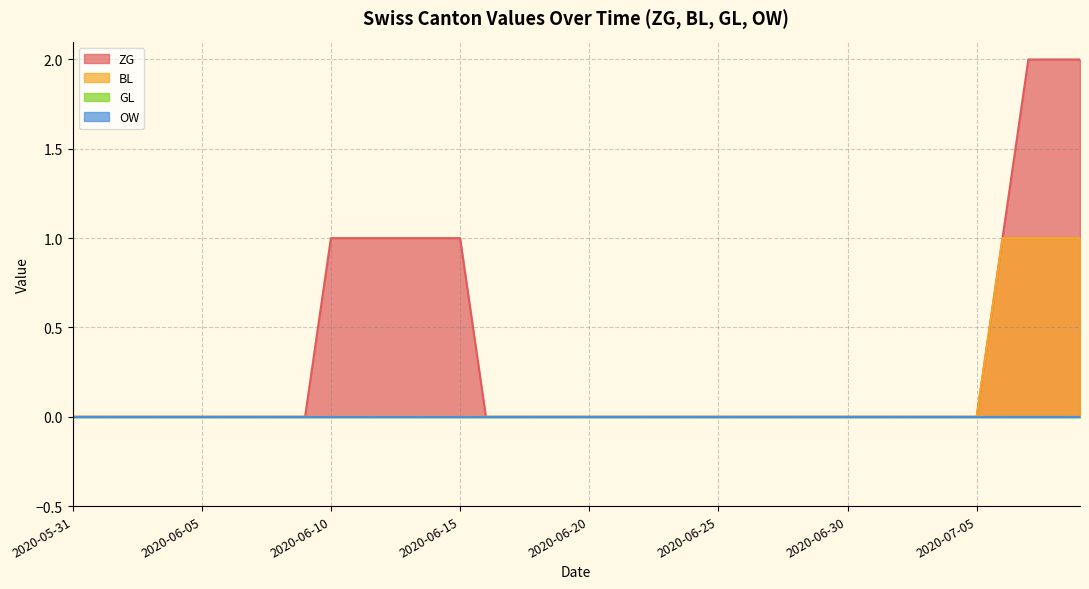

Count the ZG values in the range 0 to 1.

37